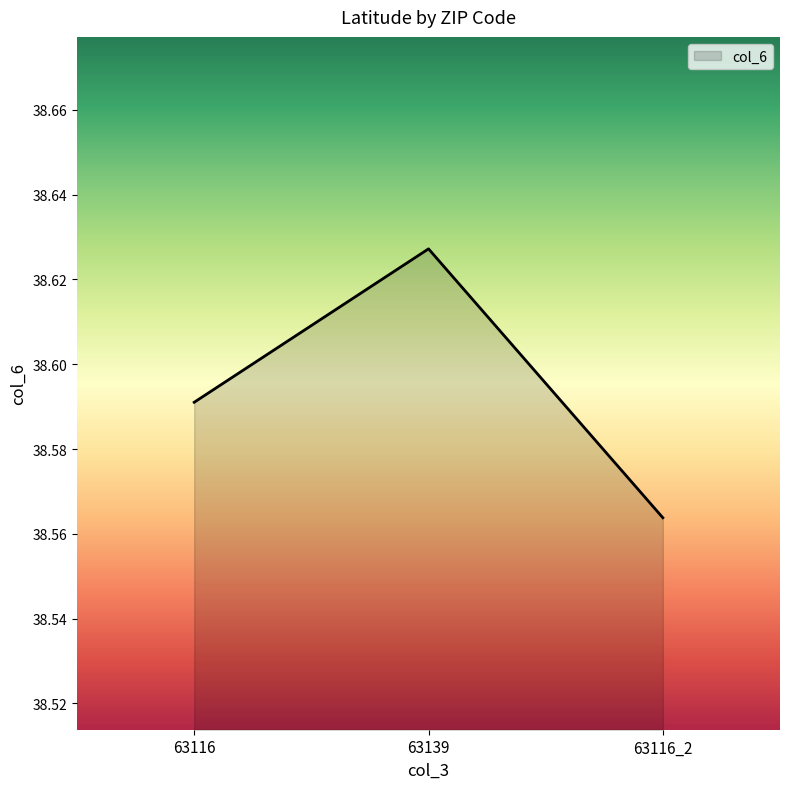

At which label is the value closest to 38?

63116_2